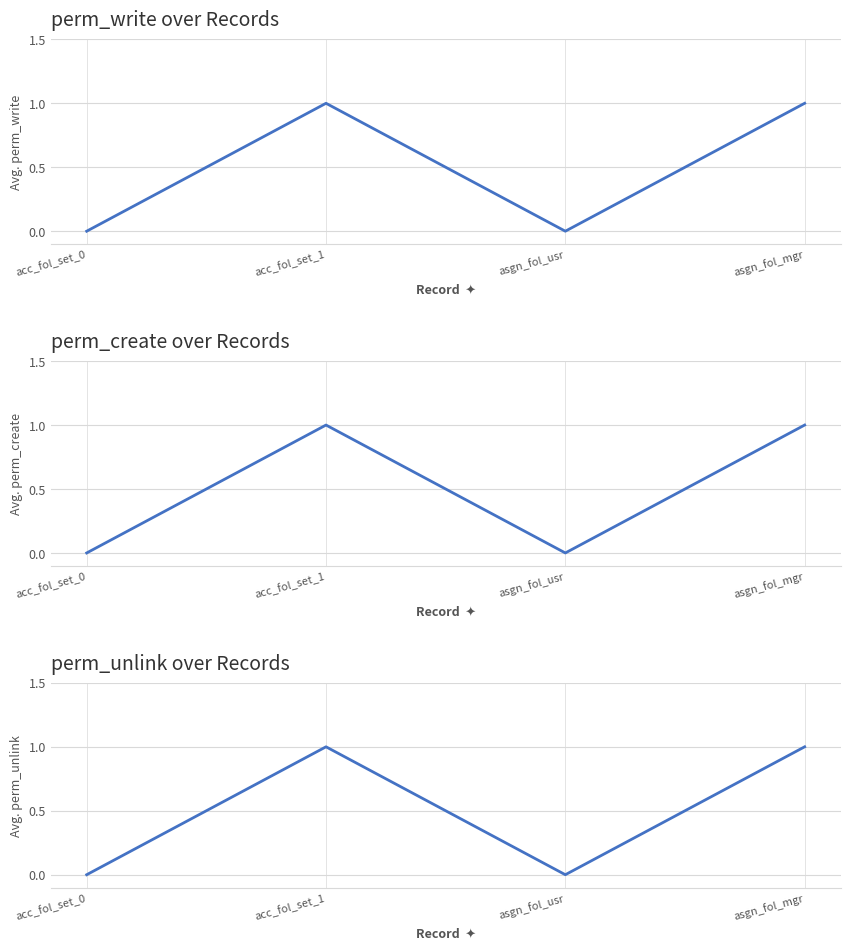

What is the sum of all perm_unlink values?

2